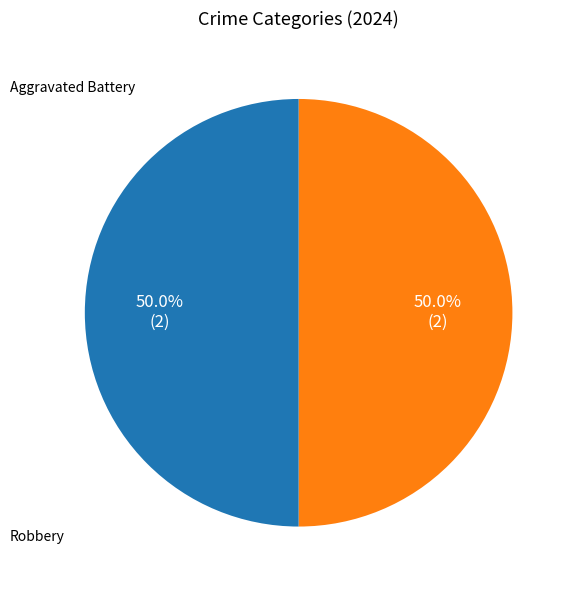

Does any single category account for the majority?

No